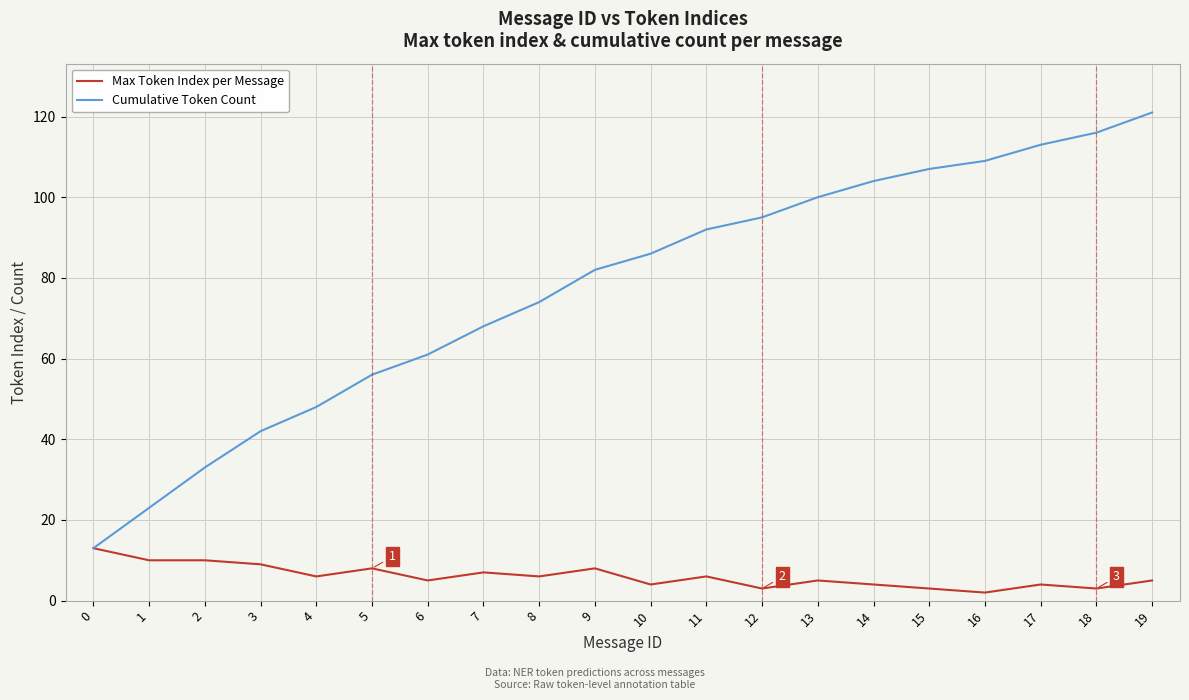

What are all the series names shown in the legend?

Max Token Index per Message, Cumulative Token Count